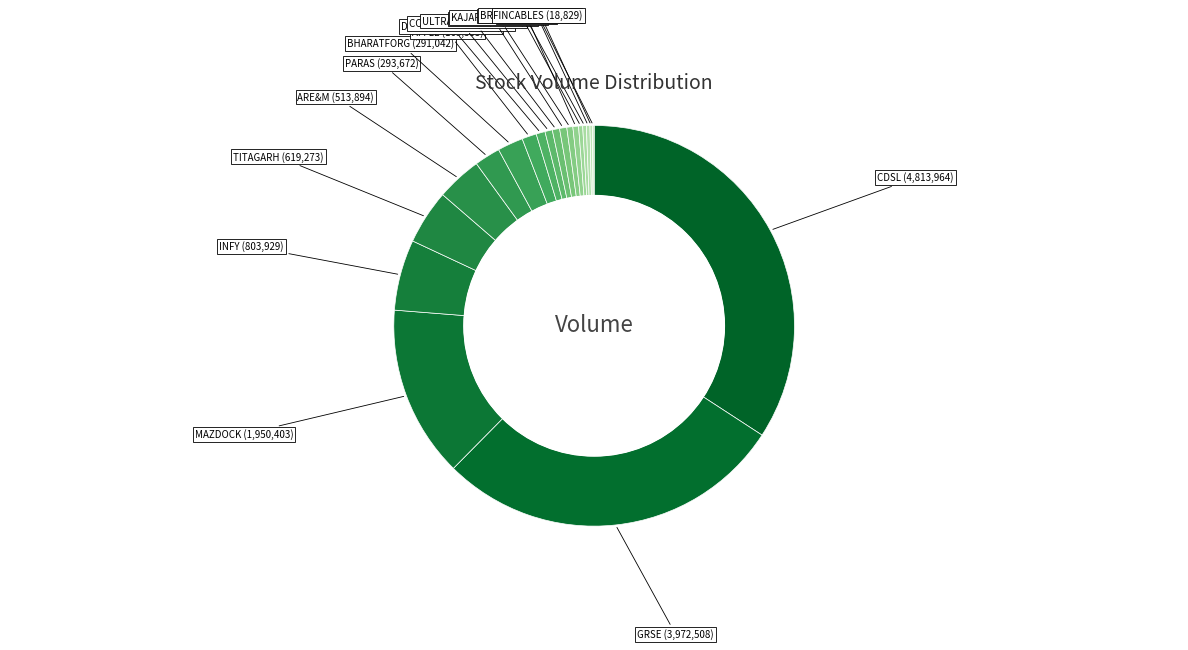

Which slice is the smallest?

FINCABLES